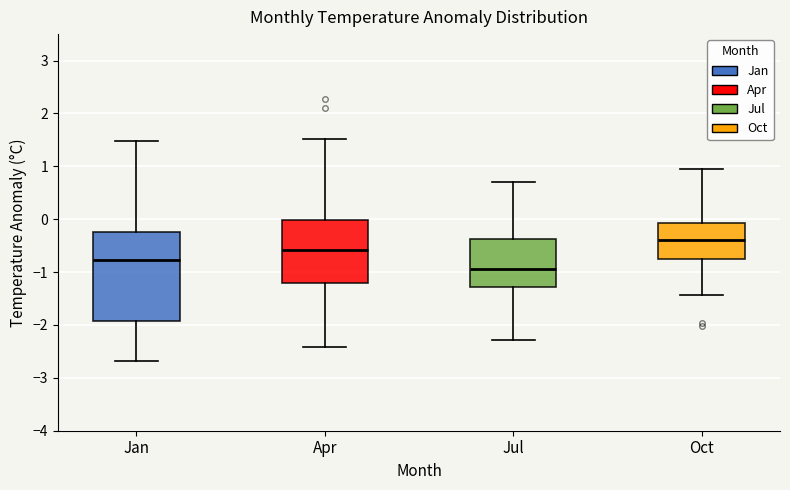

Which box is the tallest, from its lower edge to its upper edge?

Jan